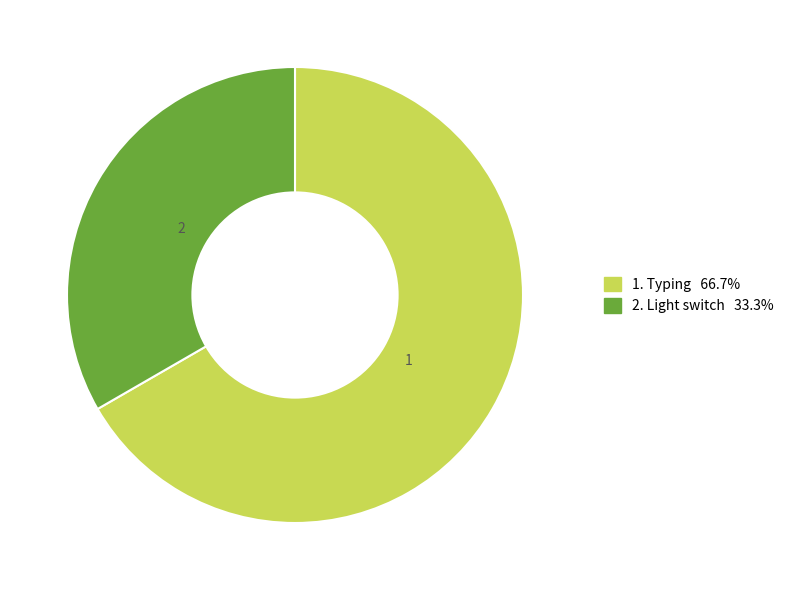

Is there a majority slice in this chart?

Yes